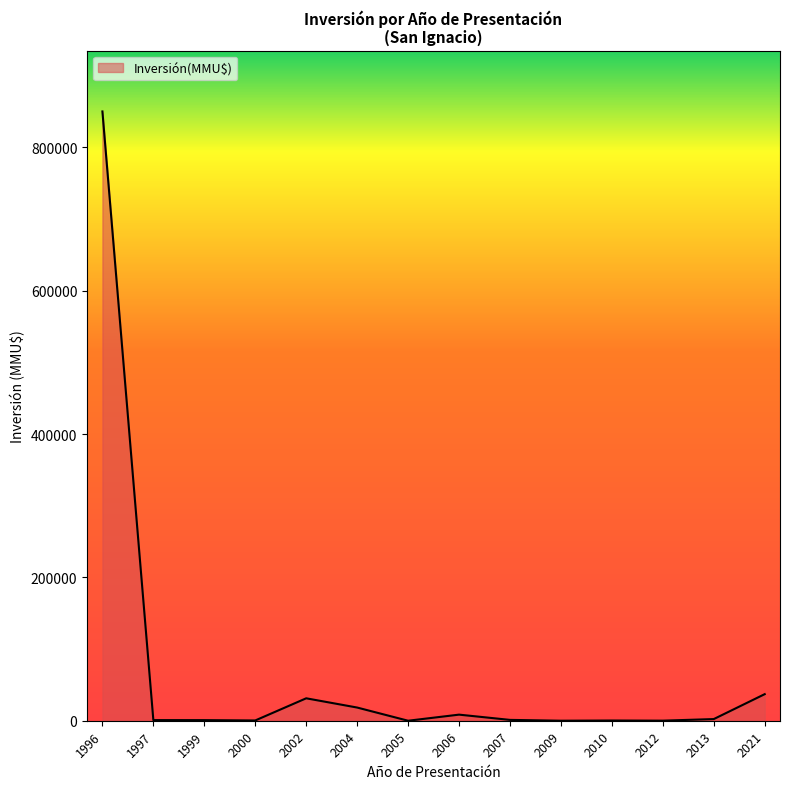

What is the greatest value displayed?

850000